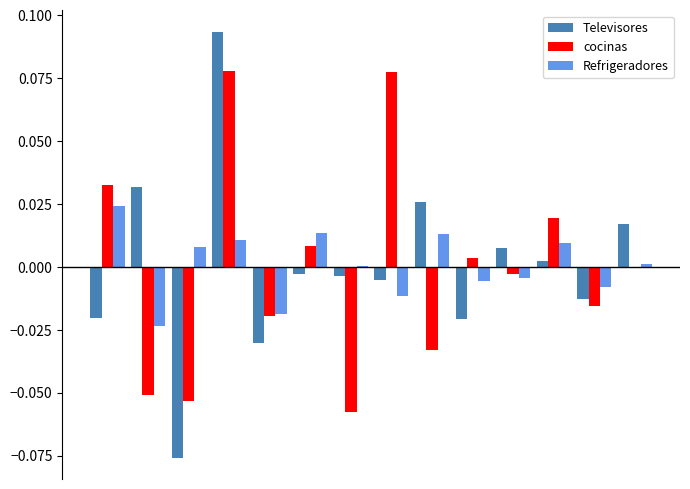

Which series has the largest range (max minus min)?

Televisores